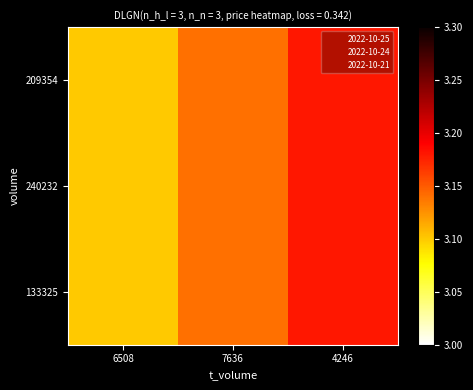

Rank the series at 6508 from highest to lowest value.

209354, 240232, 133325